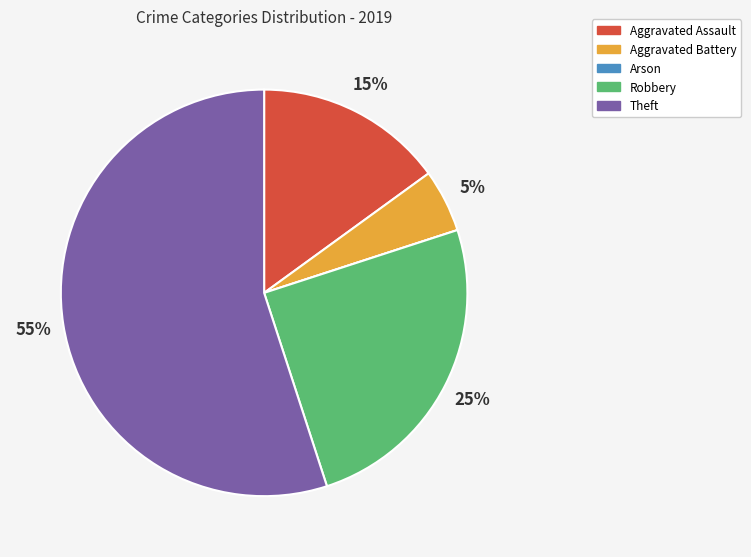

True or false: Theft accounts for 55% of the total.

True